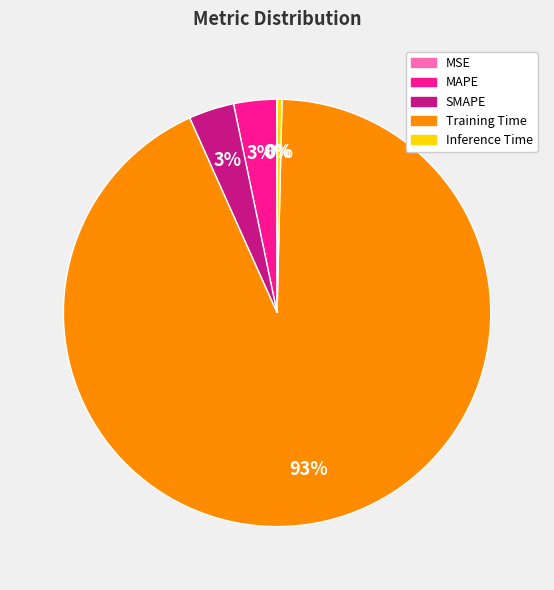

To the nearest percent, what is the average slice percentage?

20%